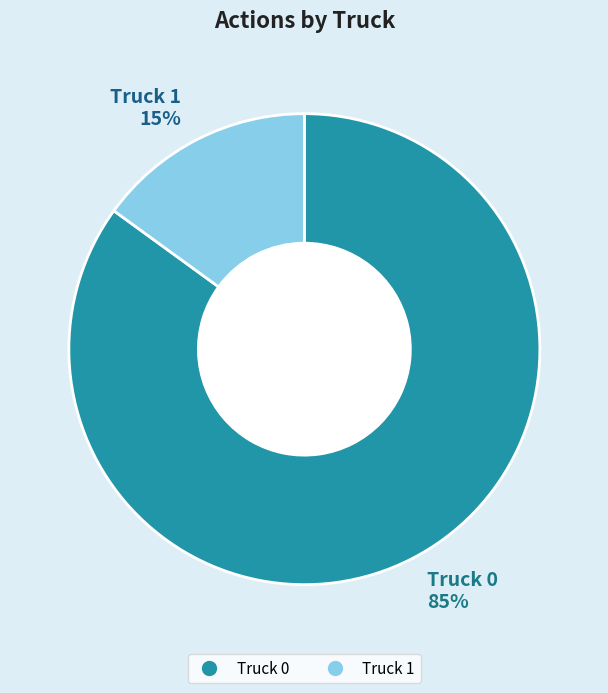

Is the sum of Truck 1 and Truck 0 greater than half?

Yes